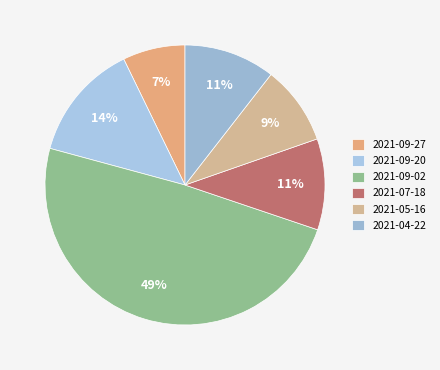

How much of the chart is everything except 2021-07-18?

89.5%